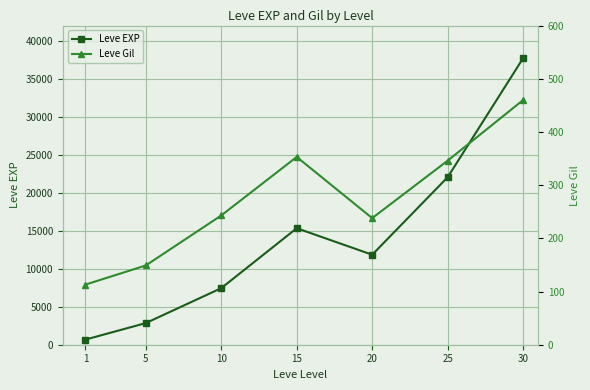

Between 15 and 30, which series saw the biggest shift?

Leve EXP